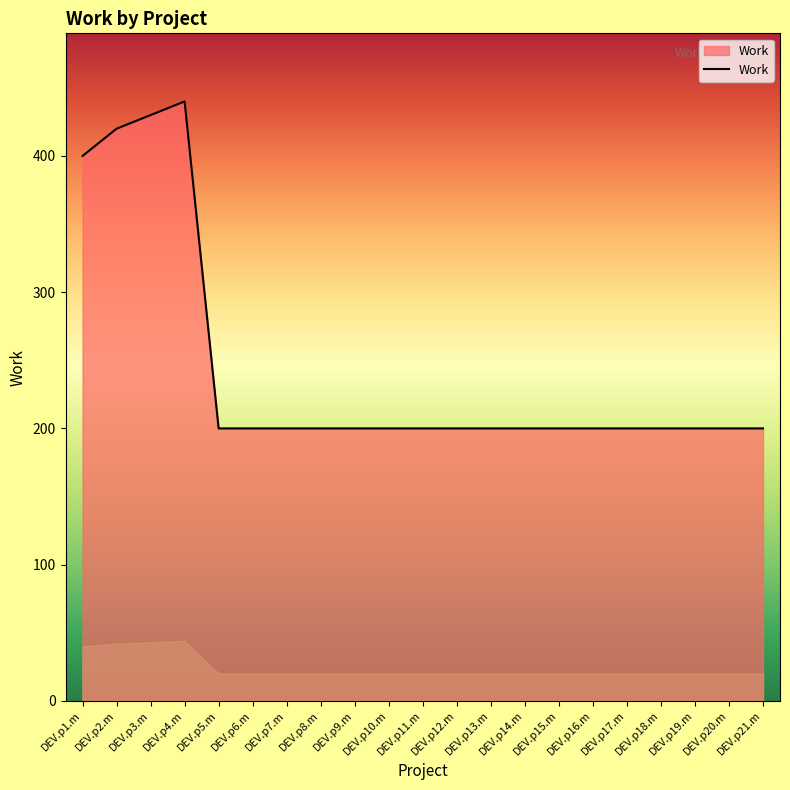

Which category has the highest value across all series?

DEV.p4.m